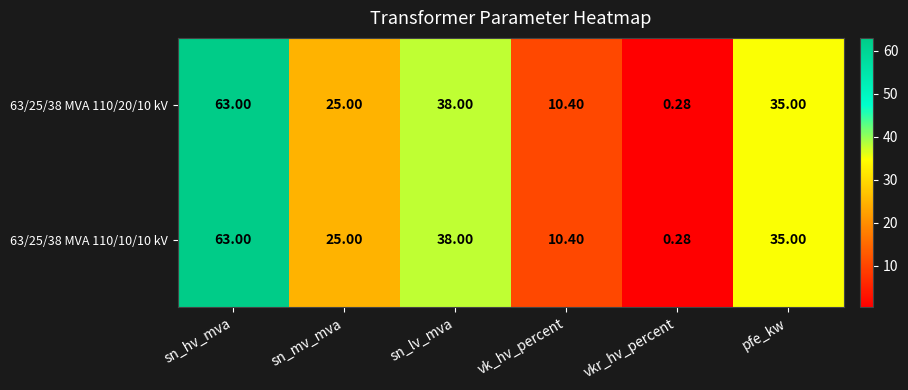

At which label is 63/25/38 MVA 110/10/10 kV closest to 31?

pfe_kw